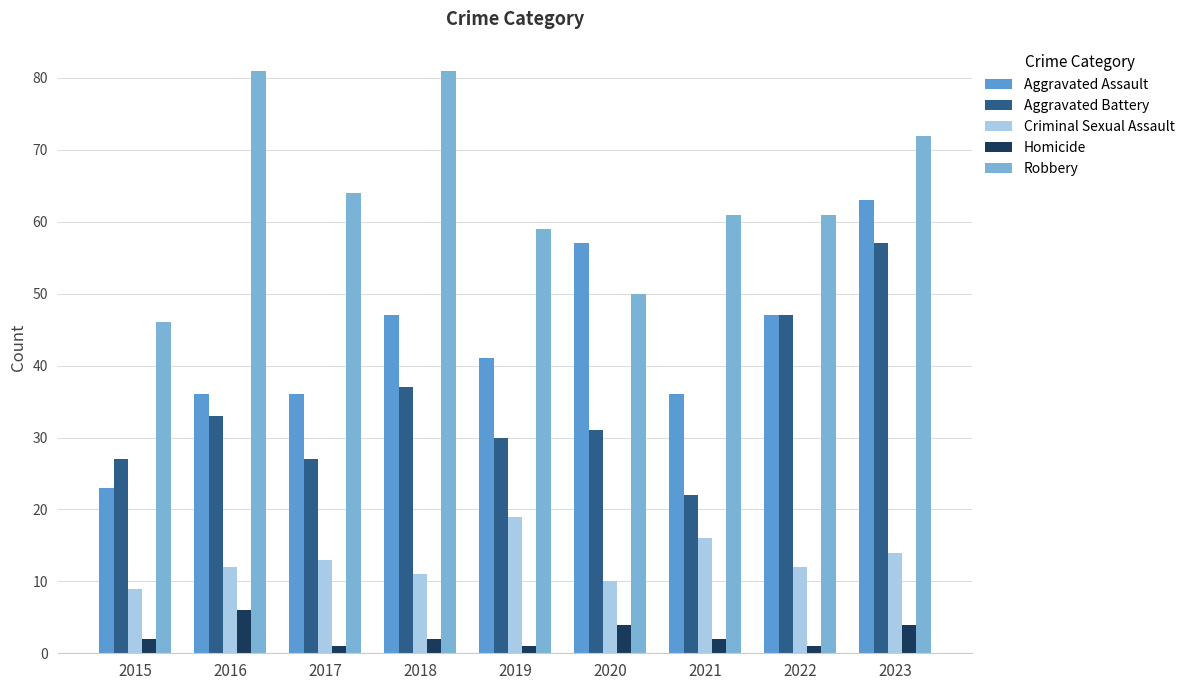

What is the average value of the Aggravated Assault series?

43